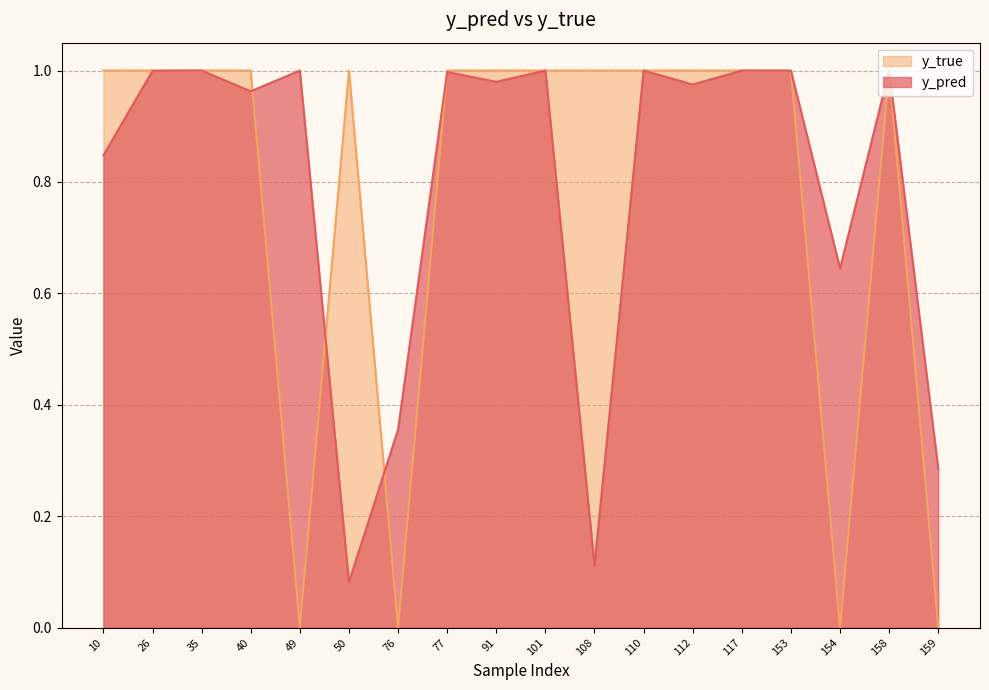

Which series ends up on top after the final intersection of y_true and y_pred?

y_pred